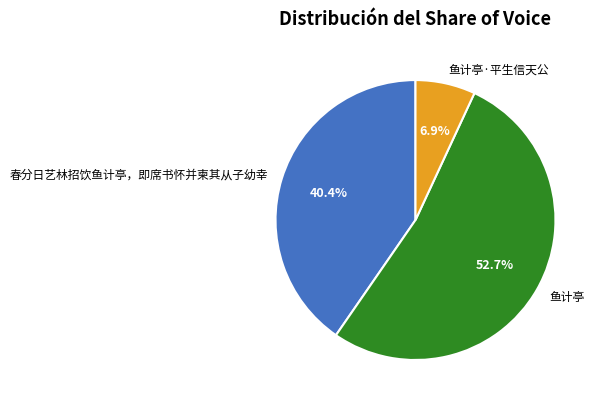

To the nearest percent, what is the difference between the largest and smallest slice percentages?

46%